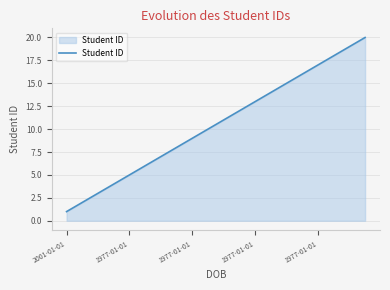

What is the difference between the maximum and minimum values?

19